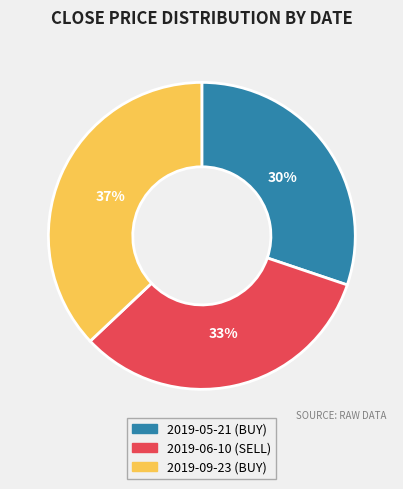

Combined, do 2019-06-10 (SELL) and 2019-09-23 (BUY) account for over 50%?

Yes